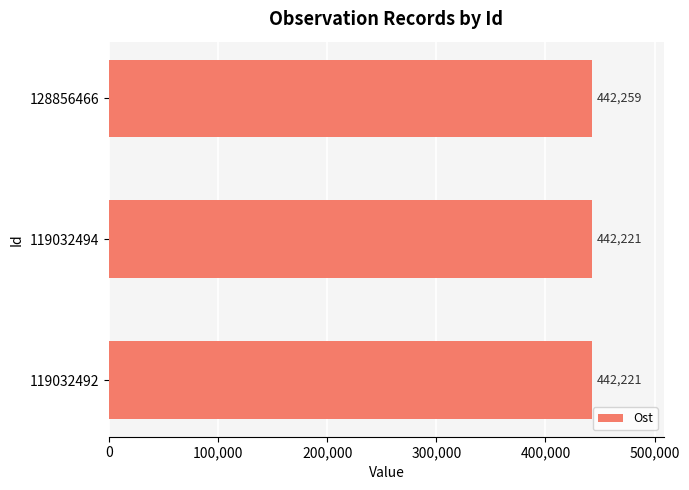

Reading top to bottom, what are all the values shown in this chart?

442259	442221	442221